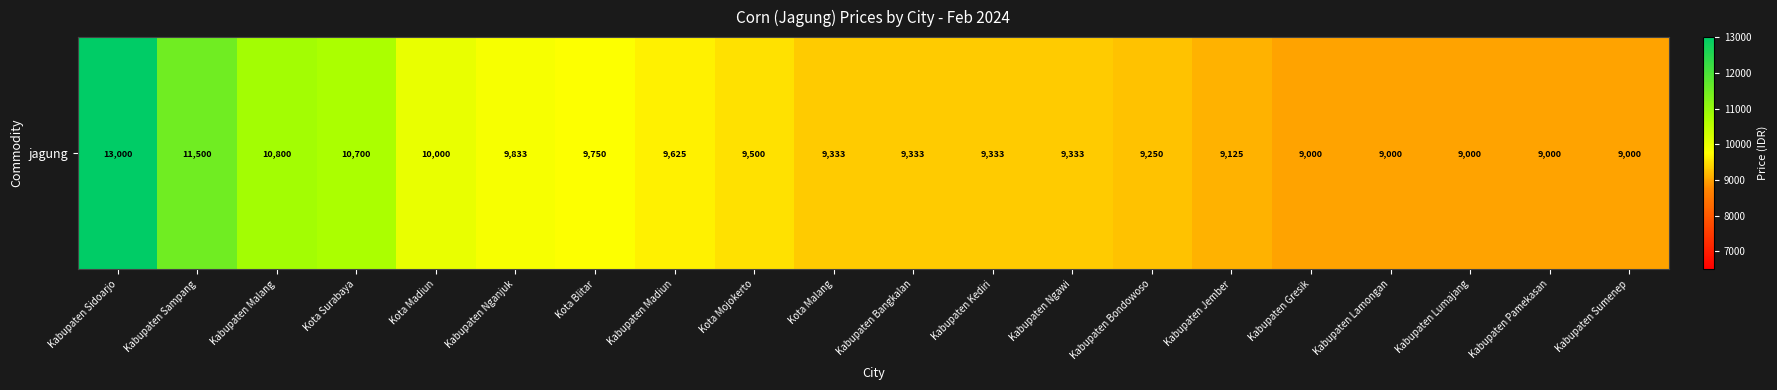

Where is the data nearest to the value 11000?

Kabupaten Malang